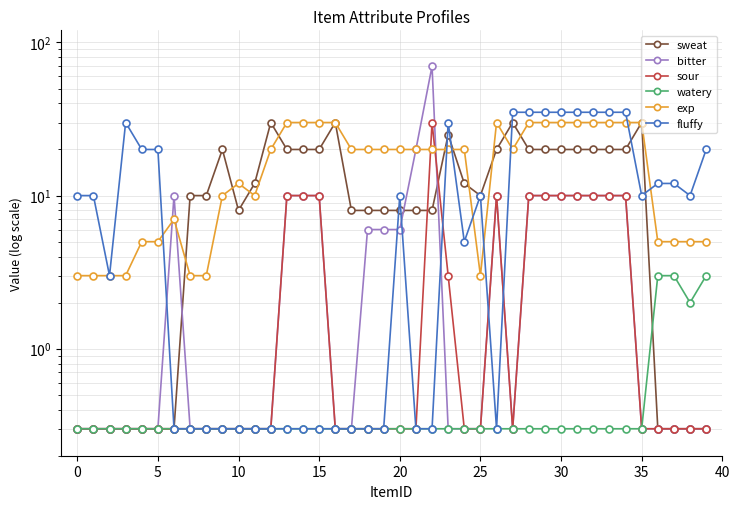

True or false: watery has a value of 0.3 at 5.

True